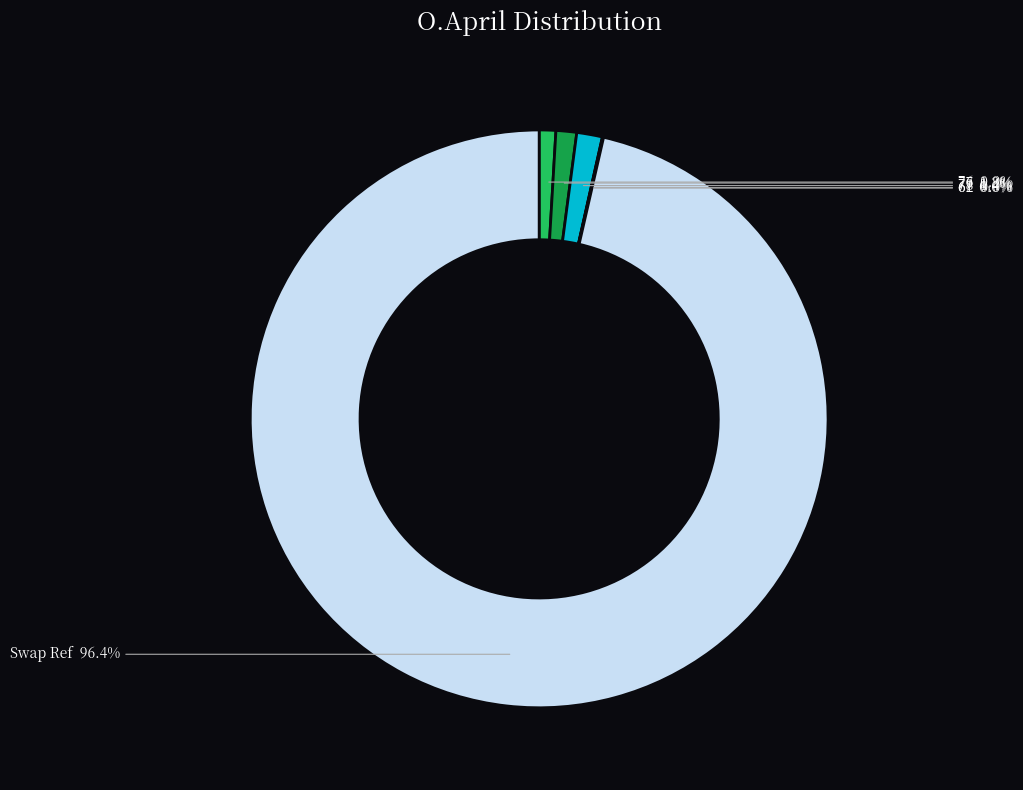

How much of the chart is everything except 77?

98.8%